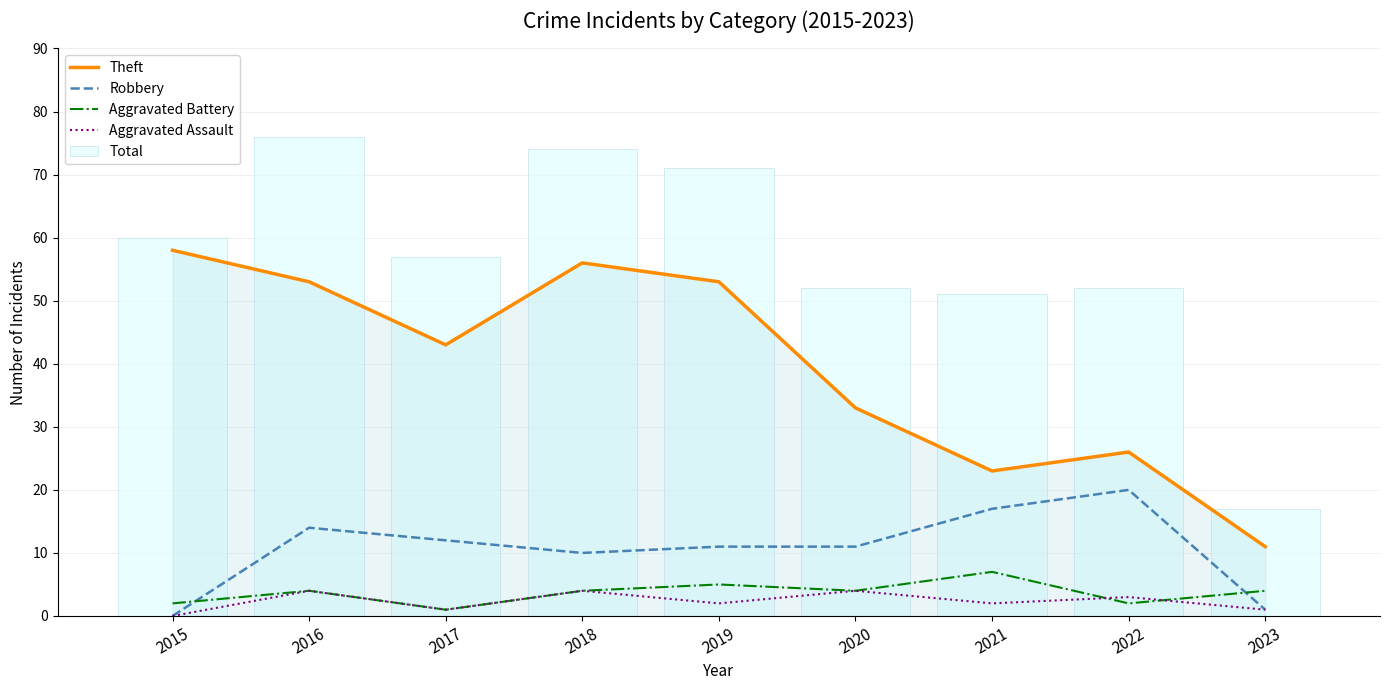

Which label corresponds to the smallest value in the chart?

2015